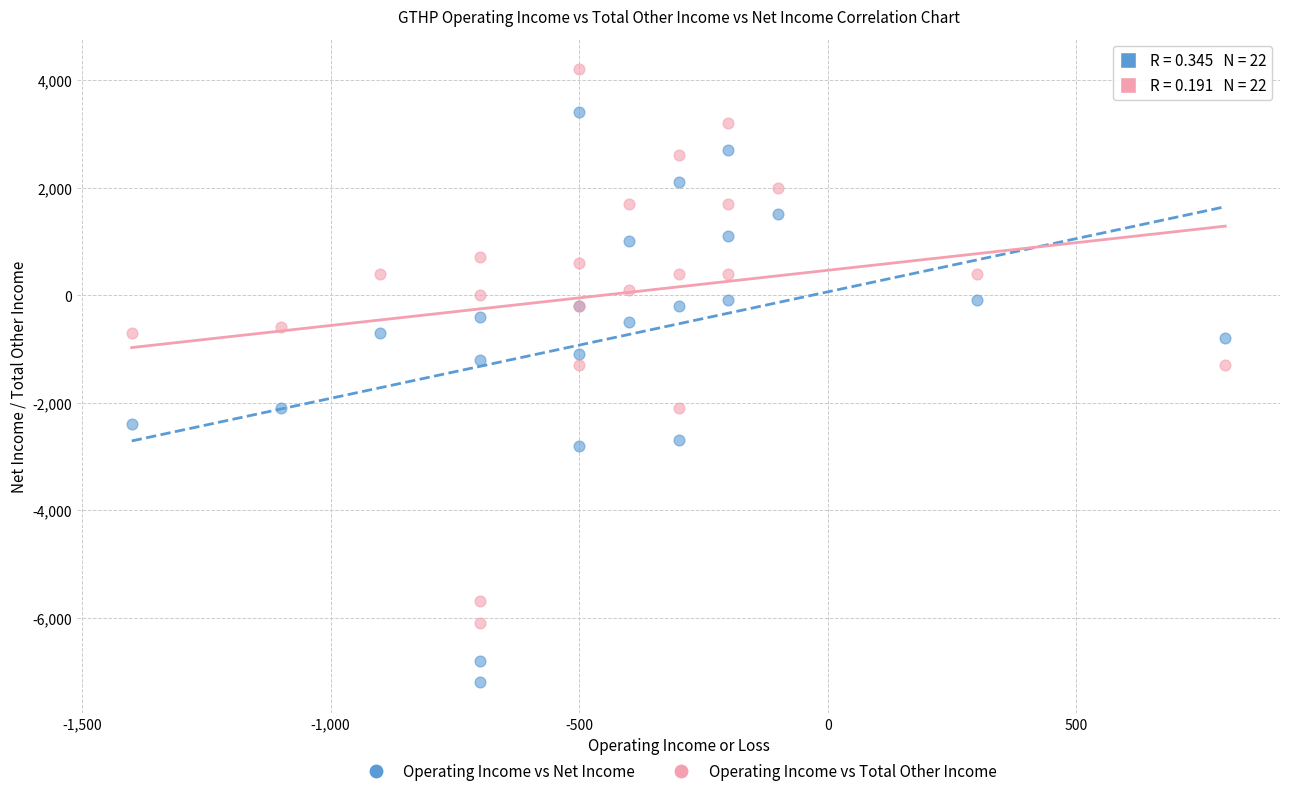

Which series contains the highest Y value?

Operating Income vs Total Other Income